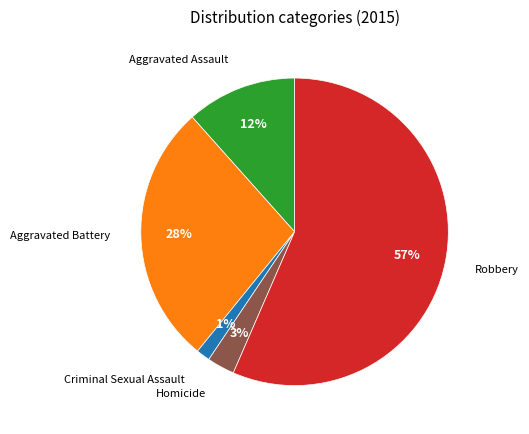

Is there a majority slice in this chart?

Yes